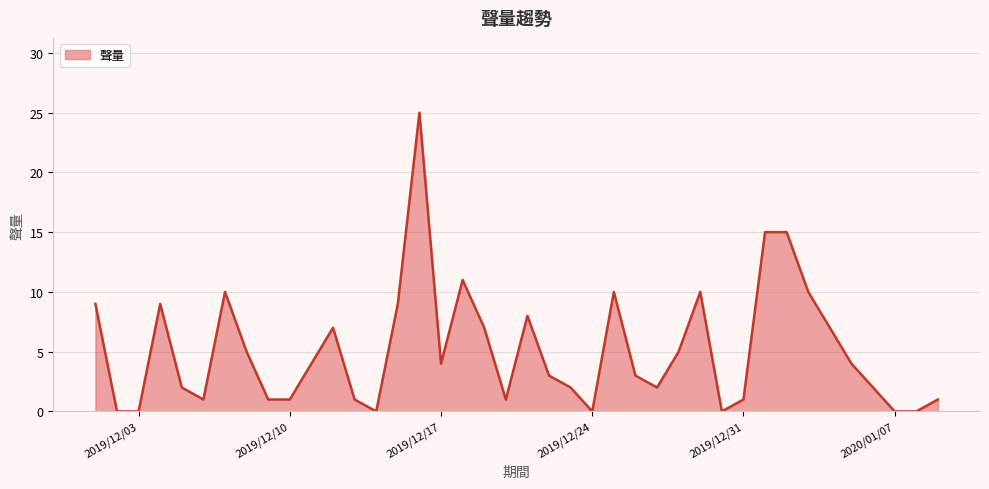

Count the number of categories in the chart.

40